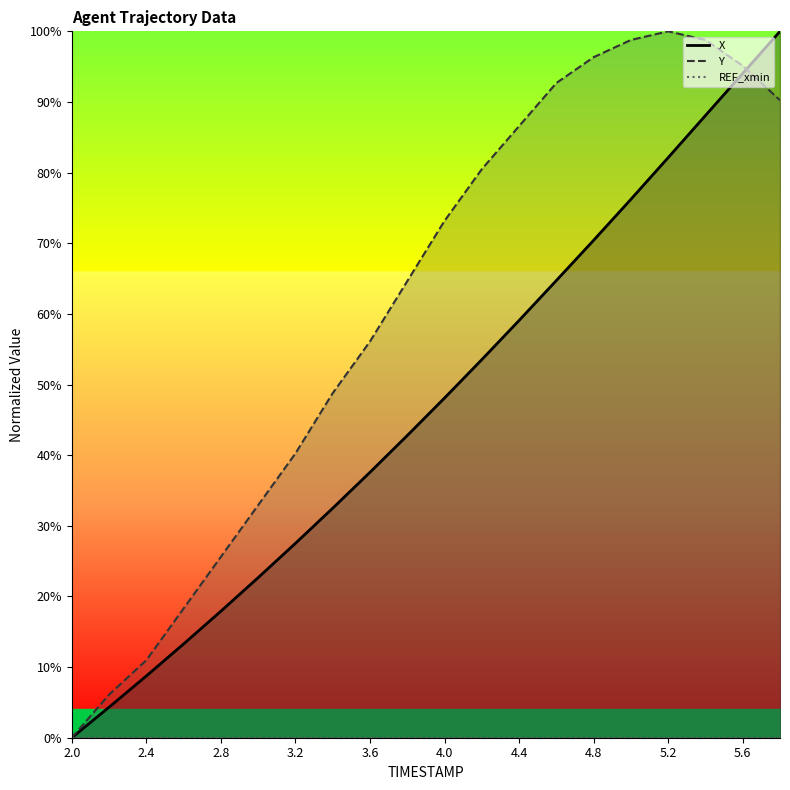

True or false: Y has a value of 15.4 at 2.8.

False